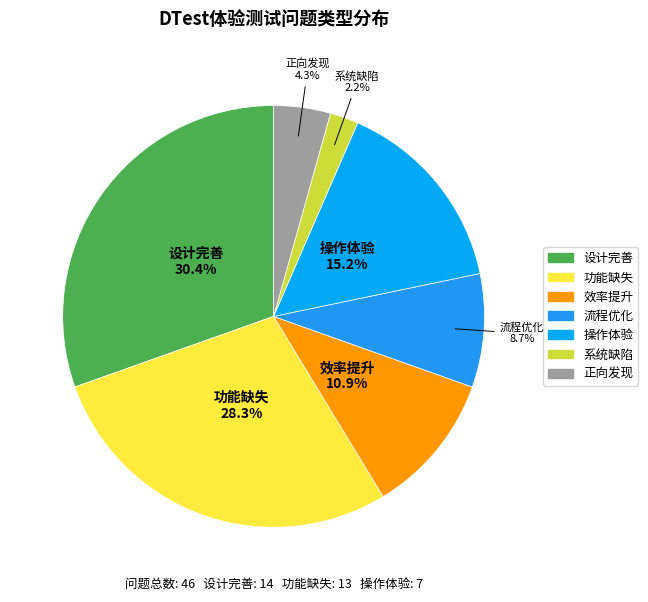

How many segments does this pie chart have?

7